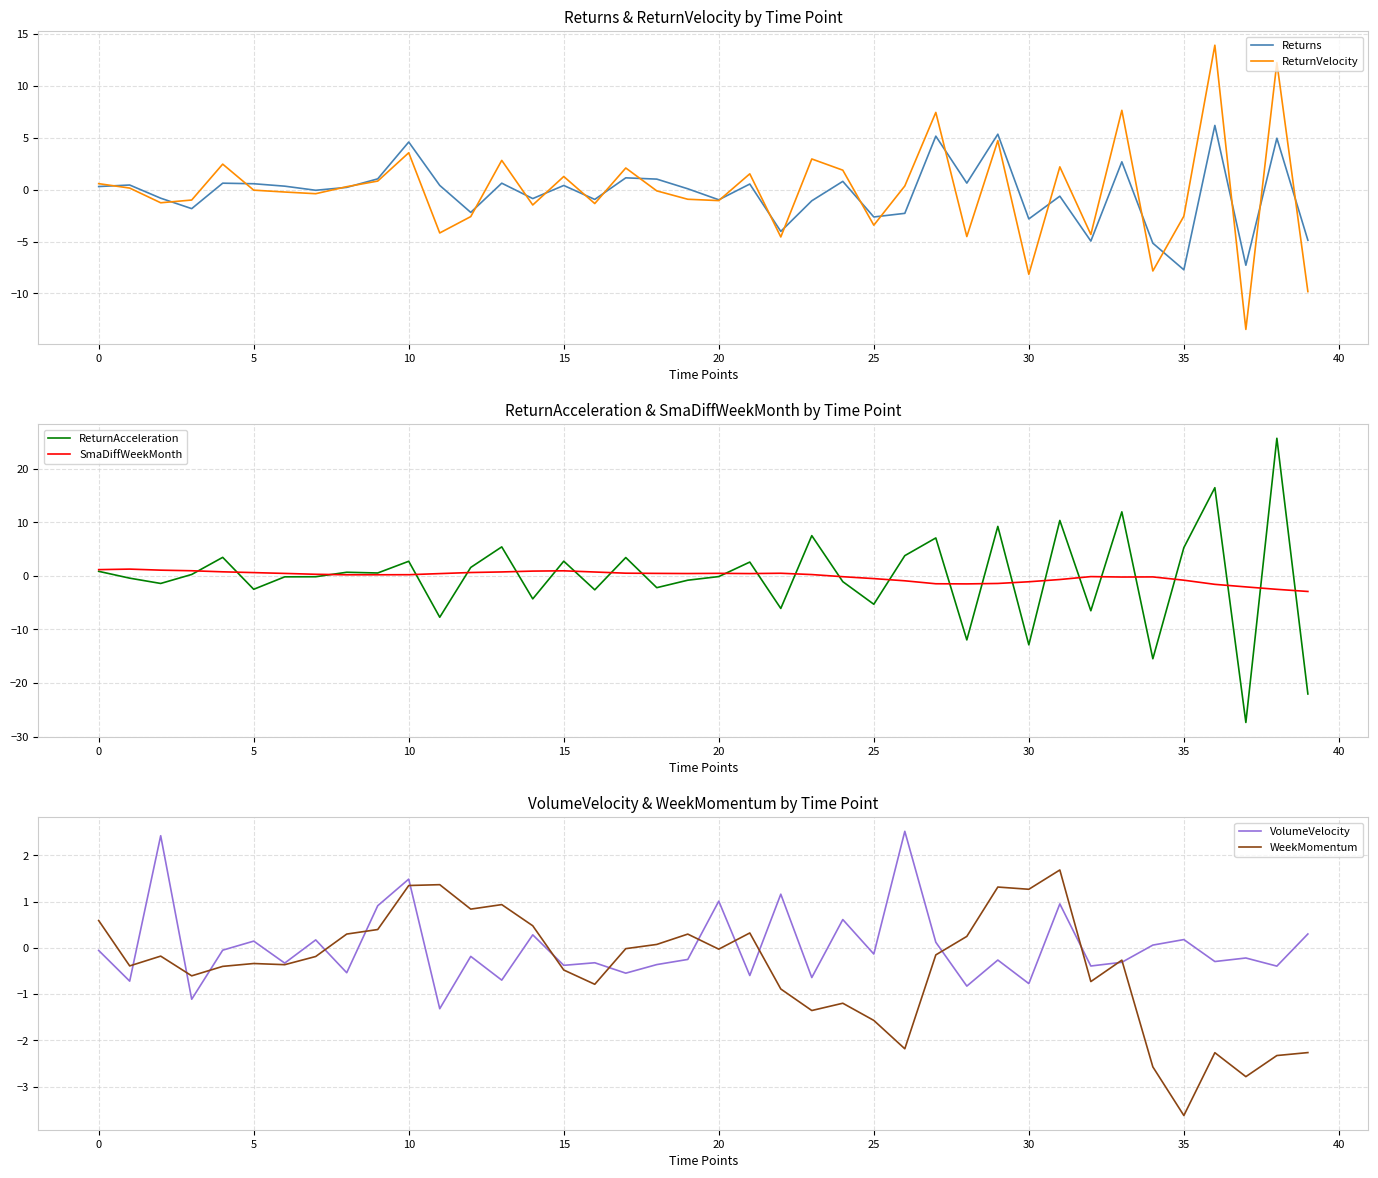

Is it true that Returns equals 3.5 at 33?

False